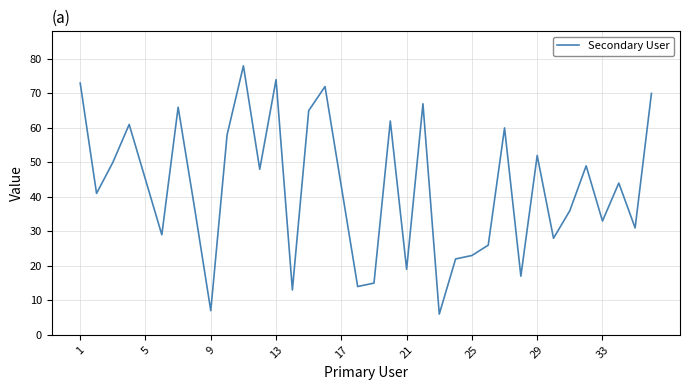

Does the chart have visible grid lines?

Yes